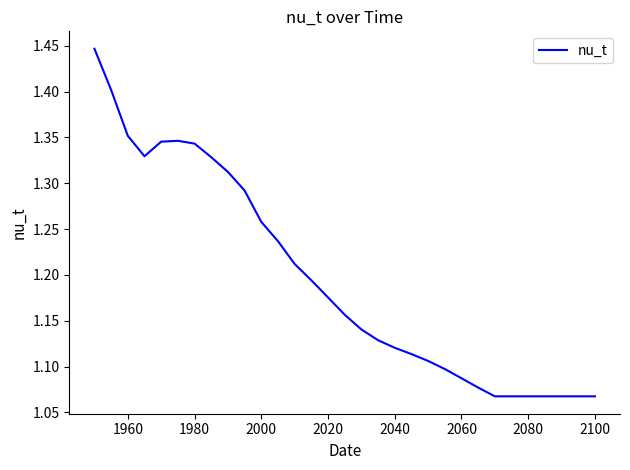

What is the difference between the maximum and minimum values?

0.4